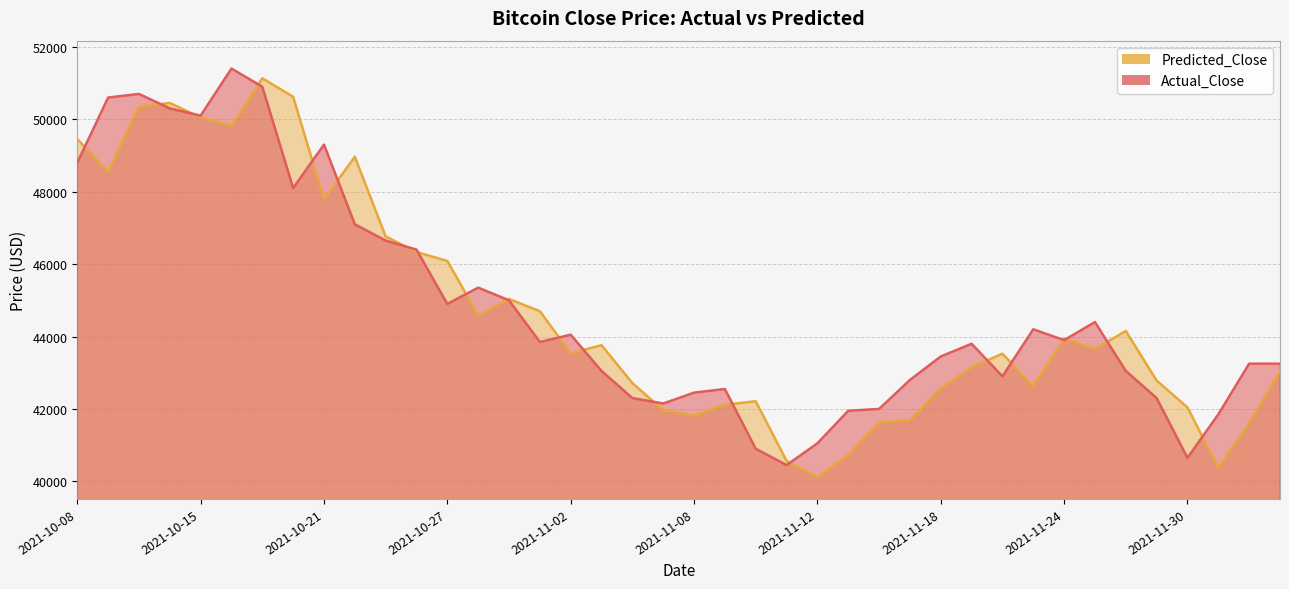

What is the difference between the highest and lowest values at 2021-11-25?

747.3